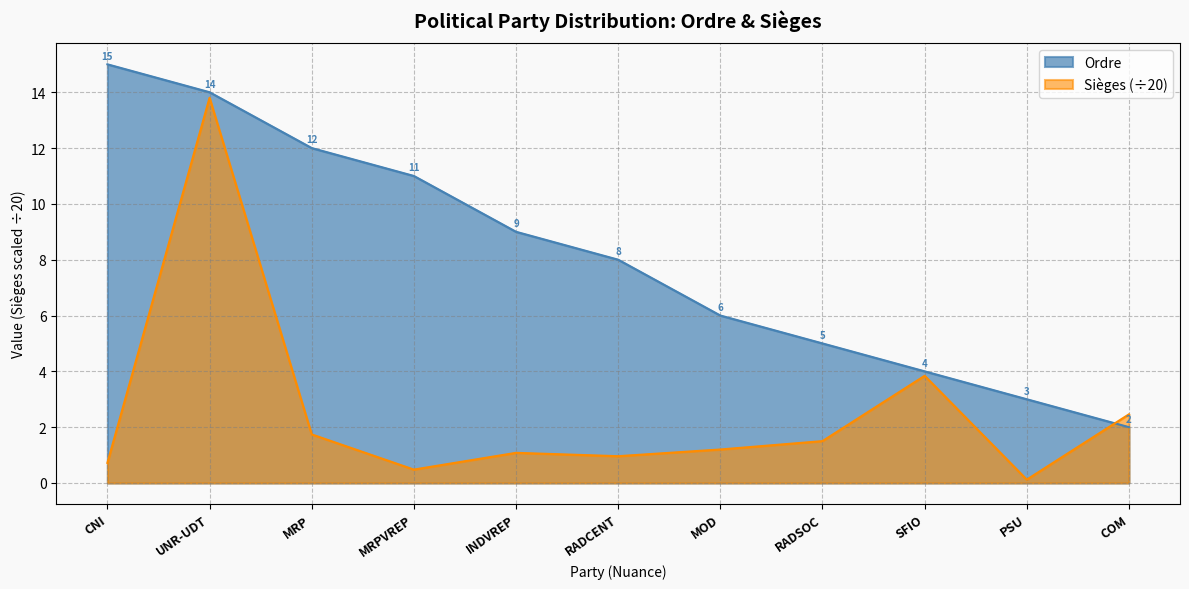

Reading left to right, what are all the values shown in this chart?

Ordre: 15.0	14.0	12.0	11.0	9.0	8.0	6.0	5.0	4.0	3.0	2.0
Sièges: 0.7	13.8	1.7	0.5	1.1	1.0	1.2	1.5	3.8	0.1	2.5